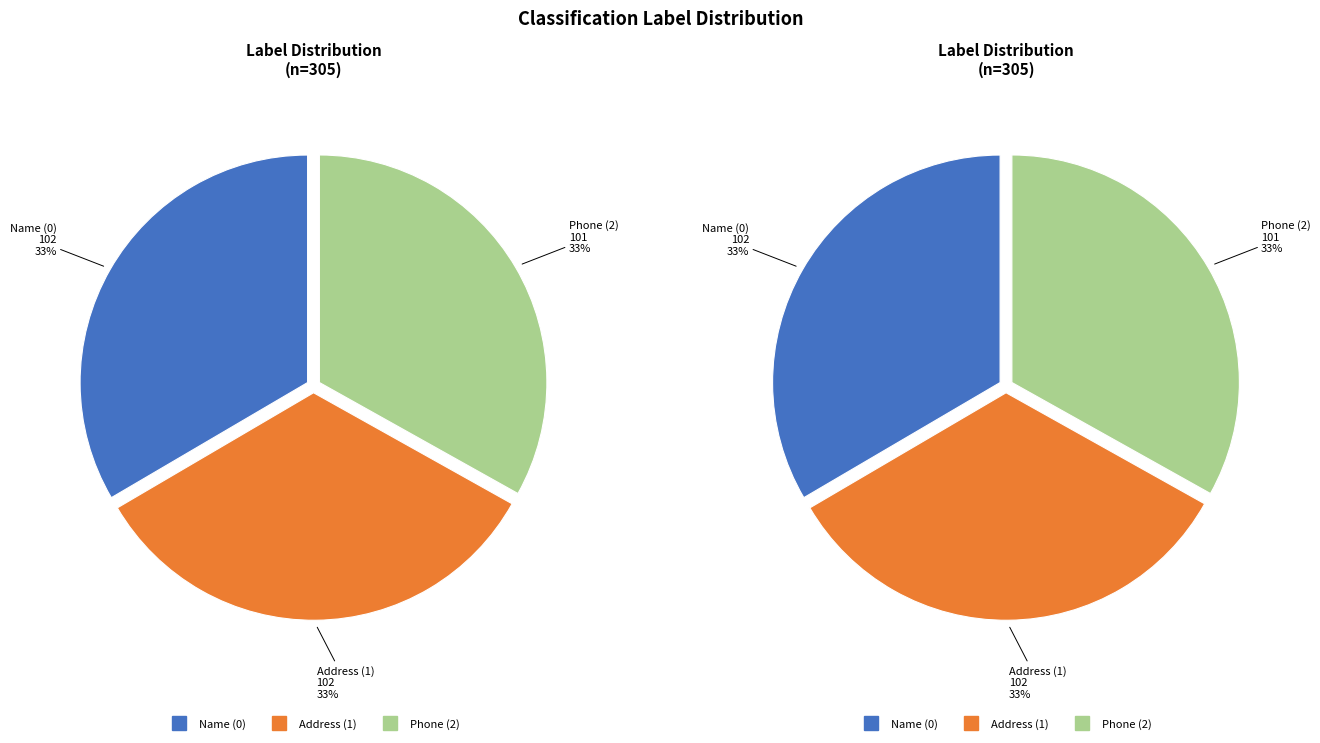

What is the total percentage of Address (1) and Phone (2)?

66.6%